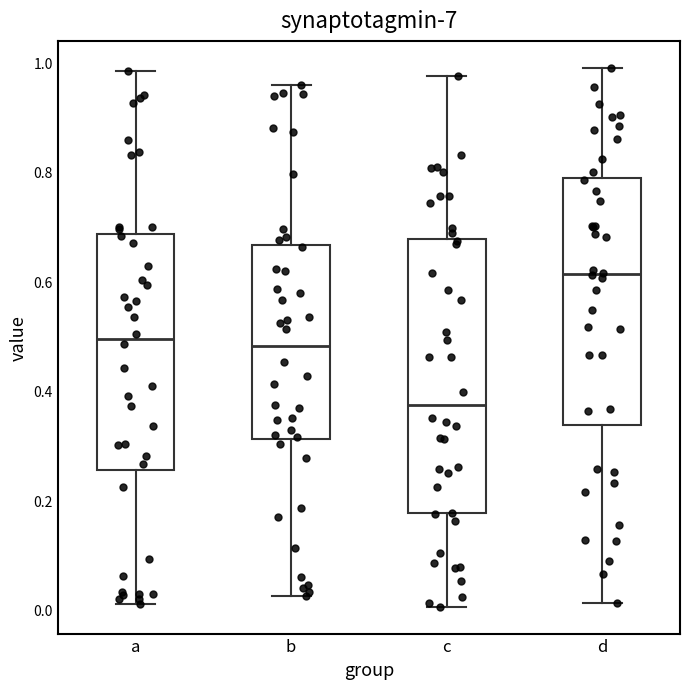

Where does the median line of the box for a sit on the y-axis? The values are not printed on the chart, so give them approximately, as read against the axis.

0.50